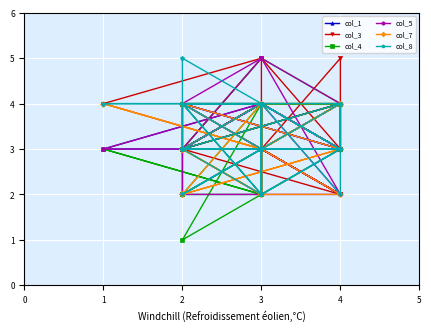

Reading left to right, list all the values displayed in this chart.

col_1: 4	4	3	4	3	4	3	3	4	3	4	3	4	3	3	4	4	3	2	3	4	3	3	3	4	3	4	3	3	3	3	4	3	3	3	3	4	3	4	3
col_3: 4	3	5	3	3	4	3	2	3	3	3	2	3	3	4	3	2	3	4	3	5	3	3	2	3	3	3	4	2	5	4	3	2	2	3	3	3	3	2	2
col_4: 4	4	4	4	4	4	1	2	2	2	3	4	4	3	3	3	4	3	4	3	5	4	3	3	2	2	3	4	2	2	3	2	3	3	3	4	2	4	3	3
col_5: 3	4	3	3	3	3	3	3	3	3	3	4	5	3	3	4	2	2	2	4	5	2	4	3	4	3	3	3	4	4	3	3	3	3	4	3	3	4	3	3
col_7: 3	3	4	4	4	2	3	4	3	3	2	2	3	4	3	2	3	4	2	2	3	4	3	3	4	4	3	2	4	3	4	3	4	3	4	3	3	2	4	2
col_8: 4	4	2	4	4	2	4	3	4	3	2	3	3	2	4	3	3	4	5	3	3	3	3	3	4	3	4	2	3	4	4	4	4	2	3	3	3	3	3	2